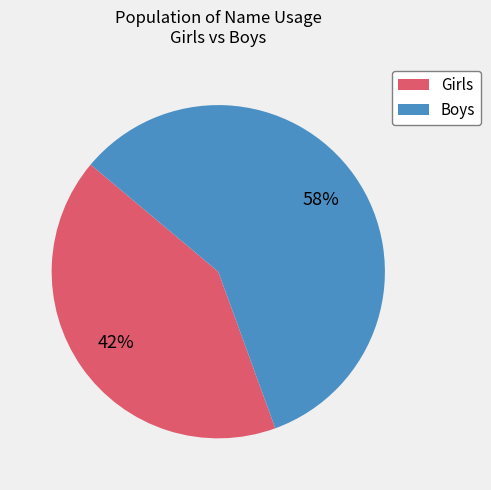

To the nearest percent, what is the combined percentage of Boys and Girls?

100%